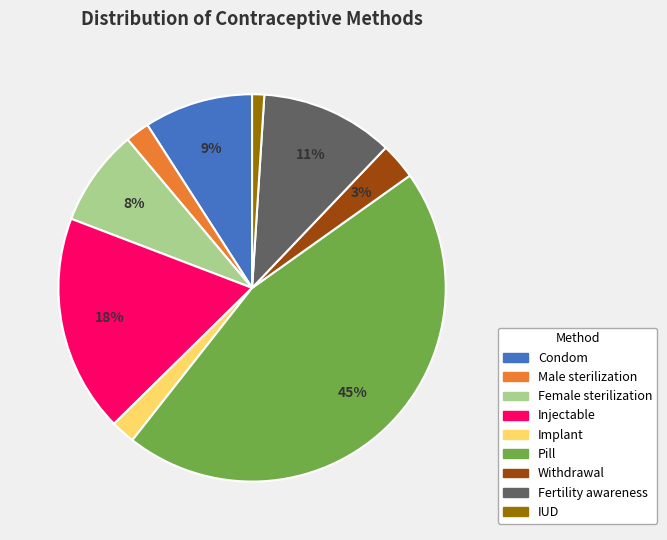

What is the smallest slice in the pie chart?

IUD